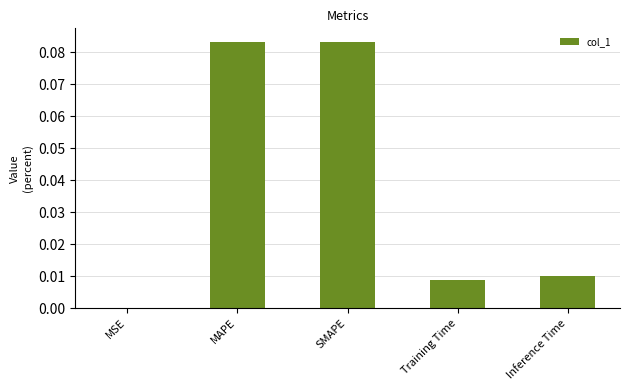

The chart shows a value of 0.0 at Training Time. True or false?

True